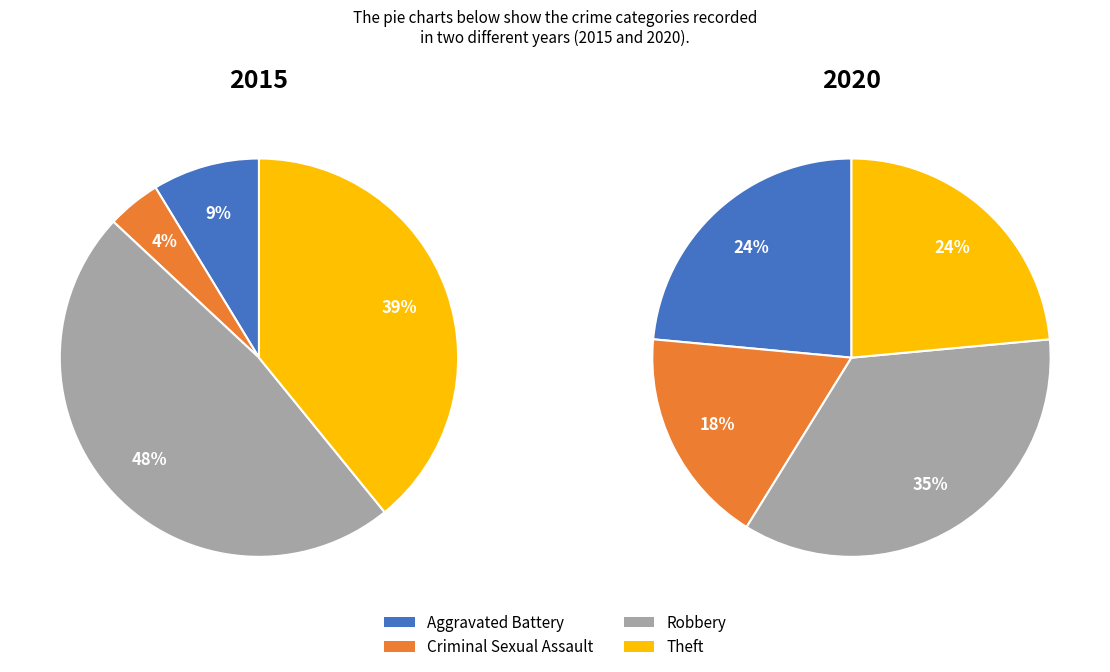

To the nearest percent, what portion does Criminal Sexual Assault represent?

4%